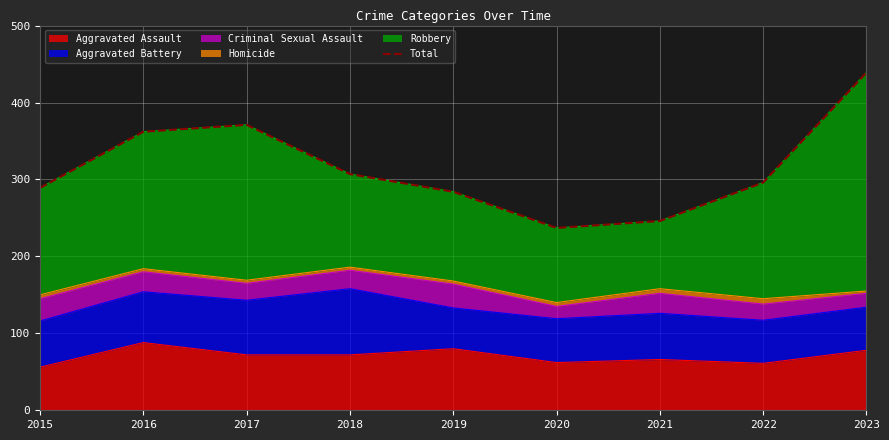

Reading left to right, list all the values displayed in this chart.

2015=289	2016=362	2017=371	2018=307	2019=284	2020=237	2021=246	2022=296	2023=439